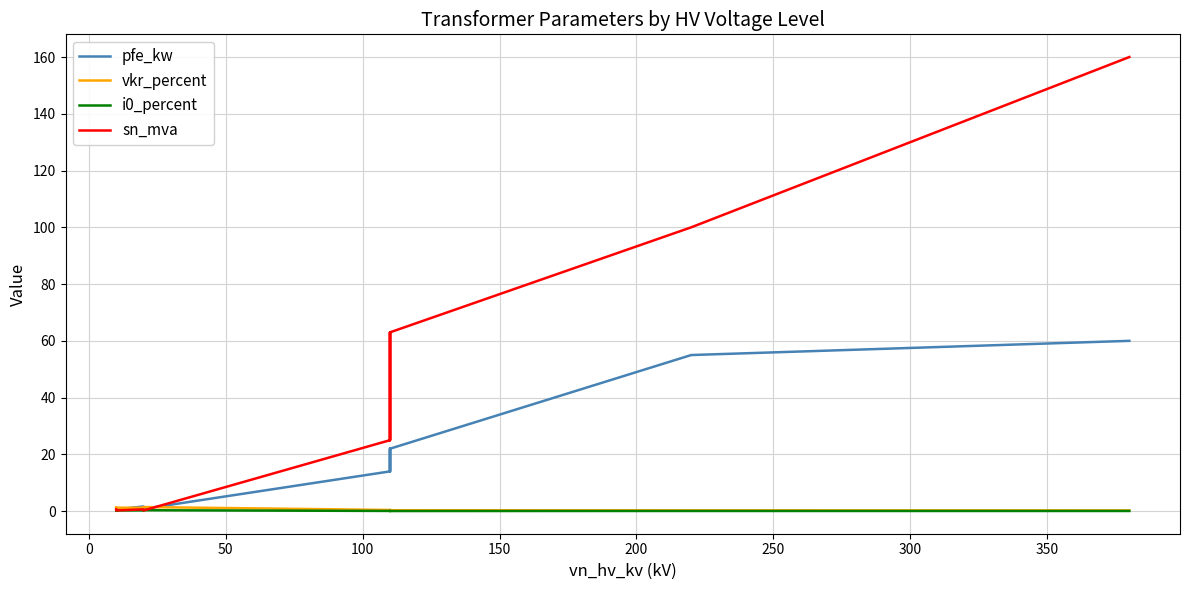

In vkr_percent, how many points are lower than both neighbors (excluding endpoints)?

2